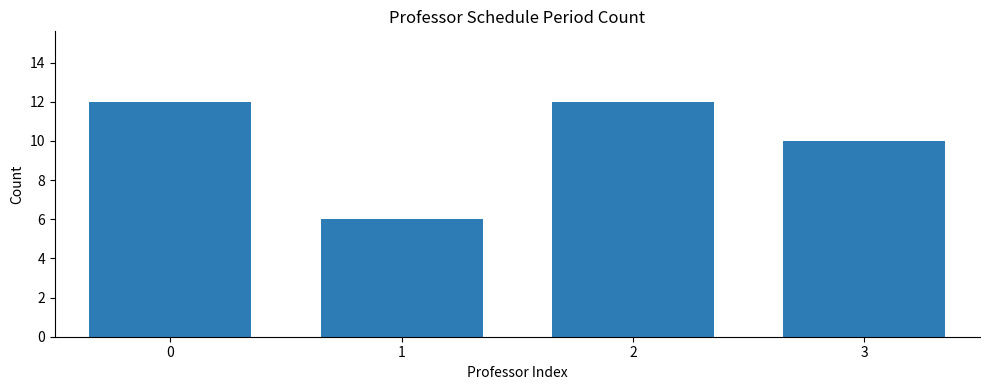

The chart shows a value of 5 at 0. True or false?

False